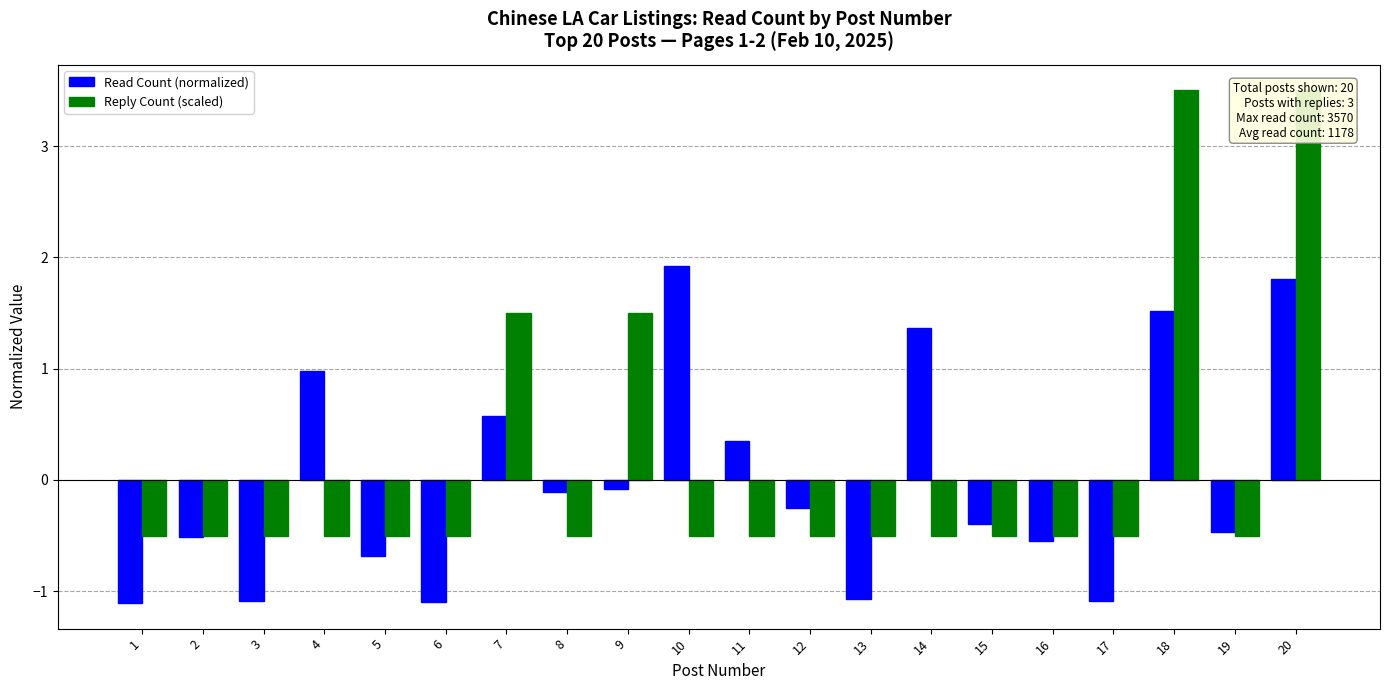

What is the highest value of the Read Count (normalized) series?

1.9